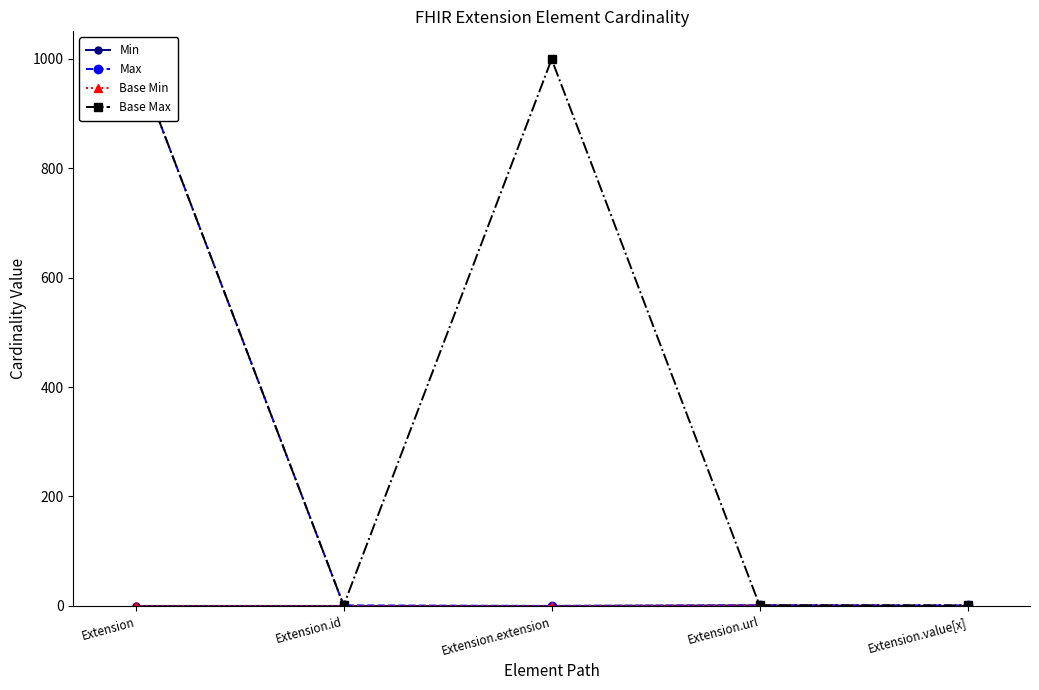

At which label is Base Max closest to 500?

Extension